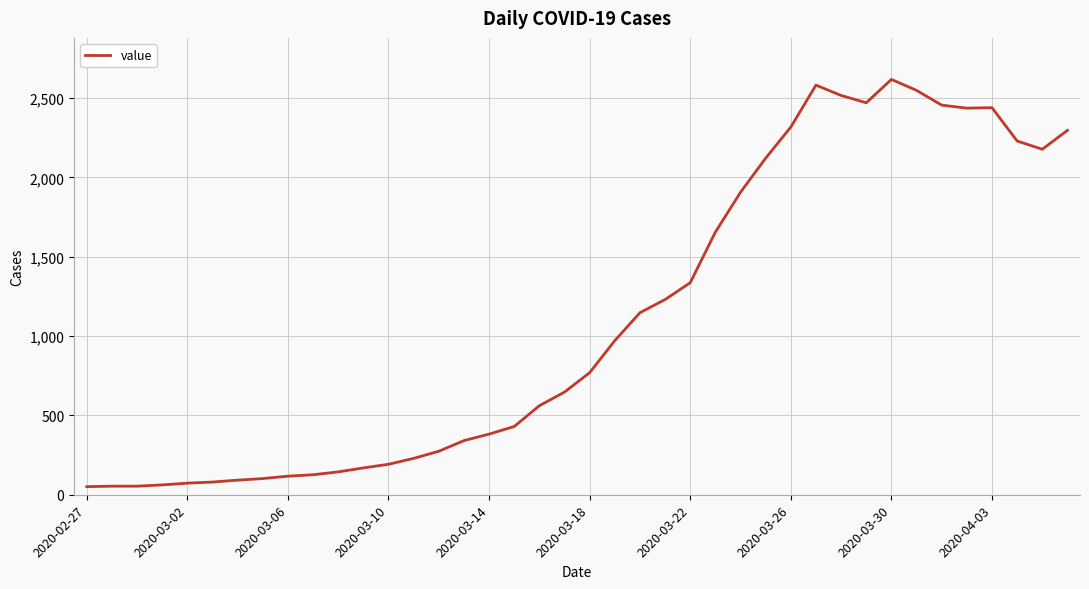

What is the difference between the maximum and minimum values?

2566